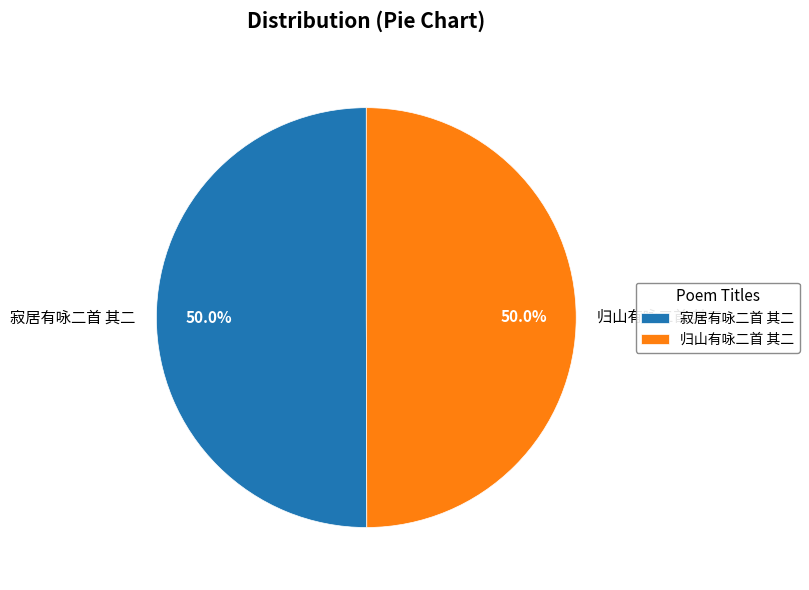

What is the ratio of the value at 归山有咏二首 其二 to the value at 寂居有咏二首 其二?

1.0